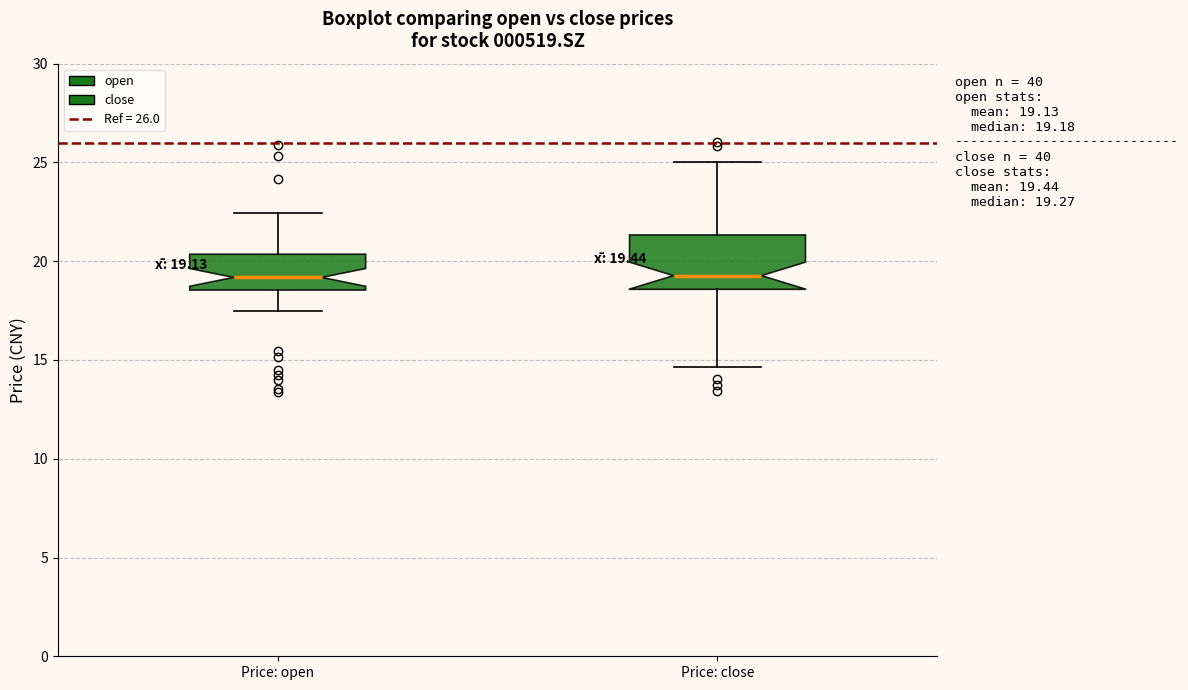

Comparing the boxes themselves (not the whiskers), which one is the tallest?

Price: close